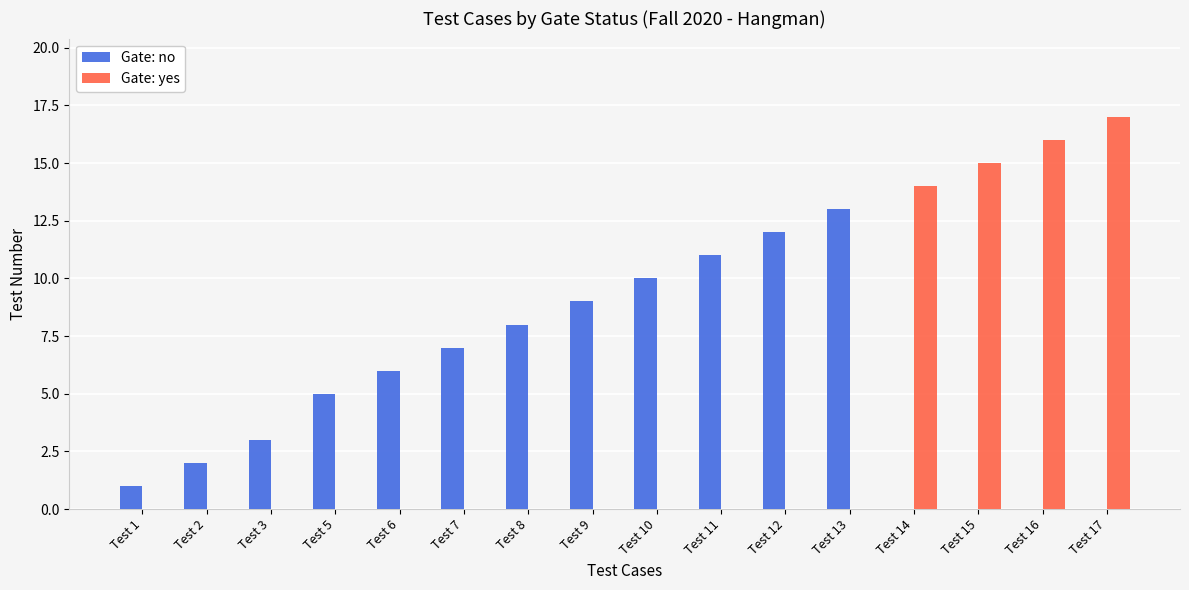

What is the maximum value shown in the chart?

17